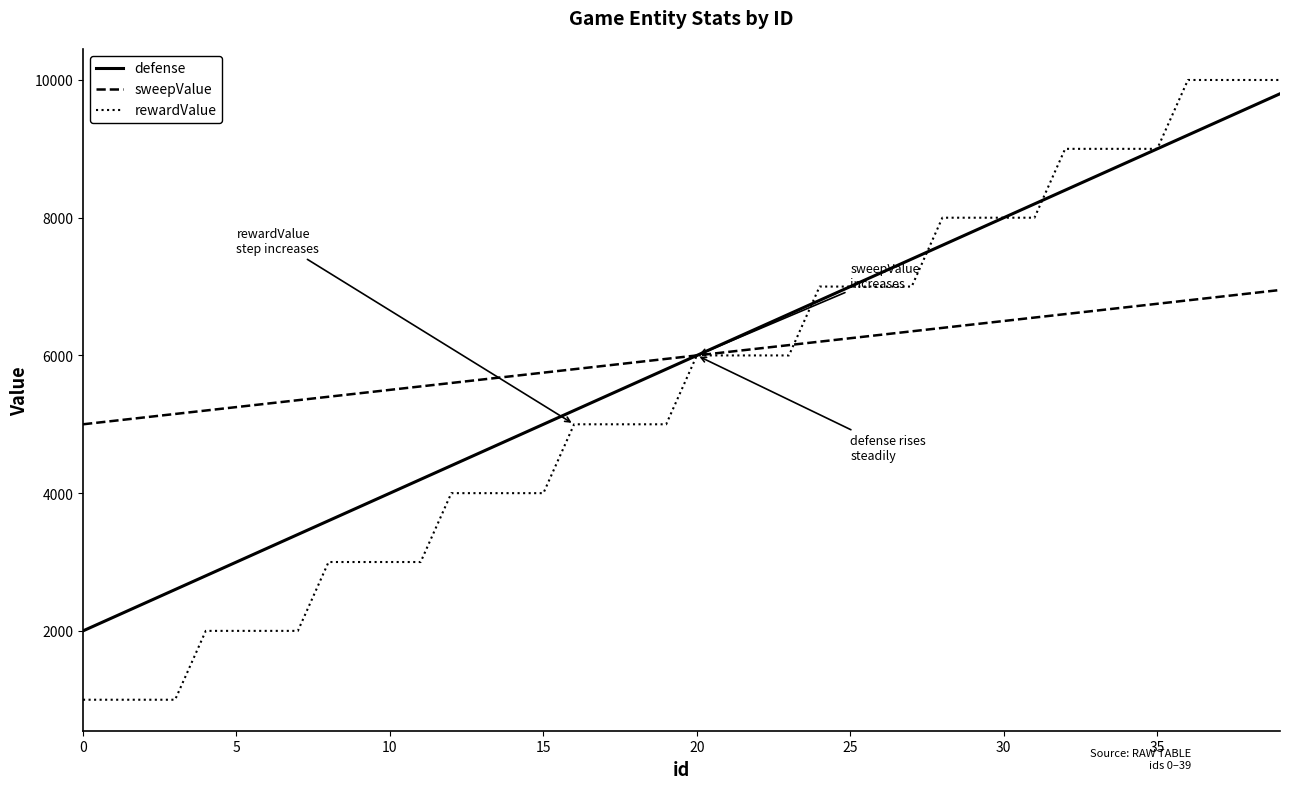

What is the lowest value of the rewardValue series?

1000